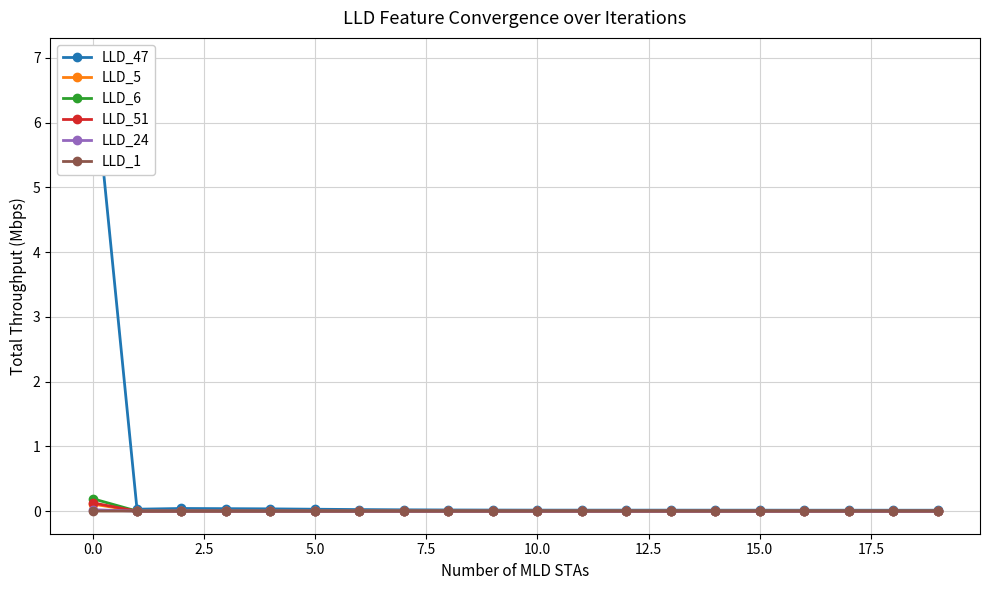

Is this an area chart (filled region under the line)?

No